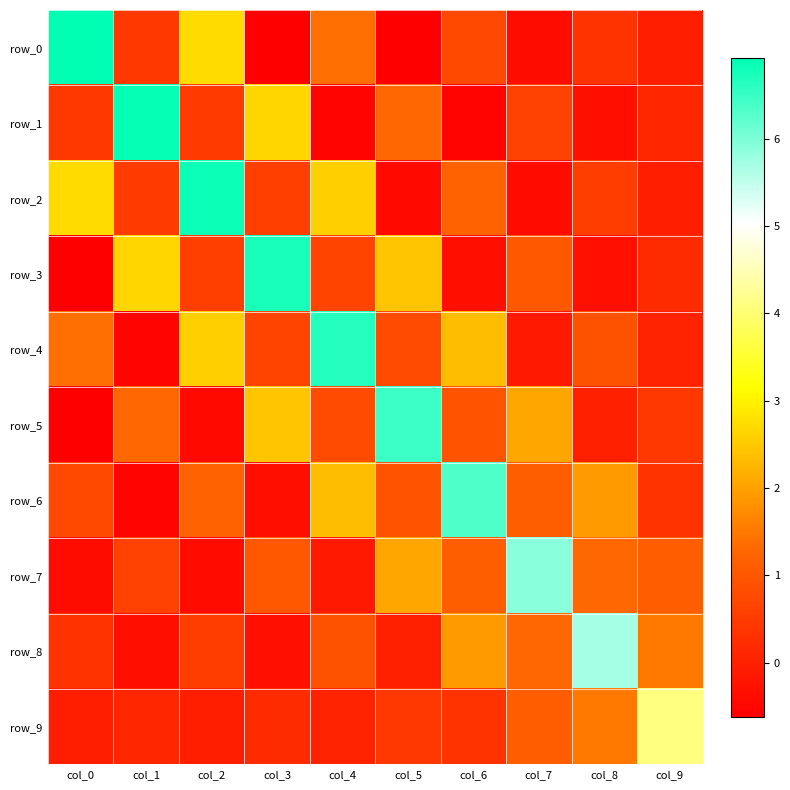

What is the smallest value displayed?

-0.6